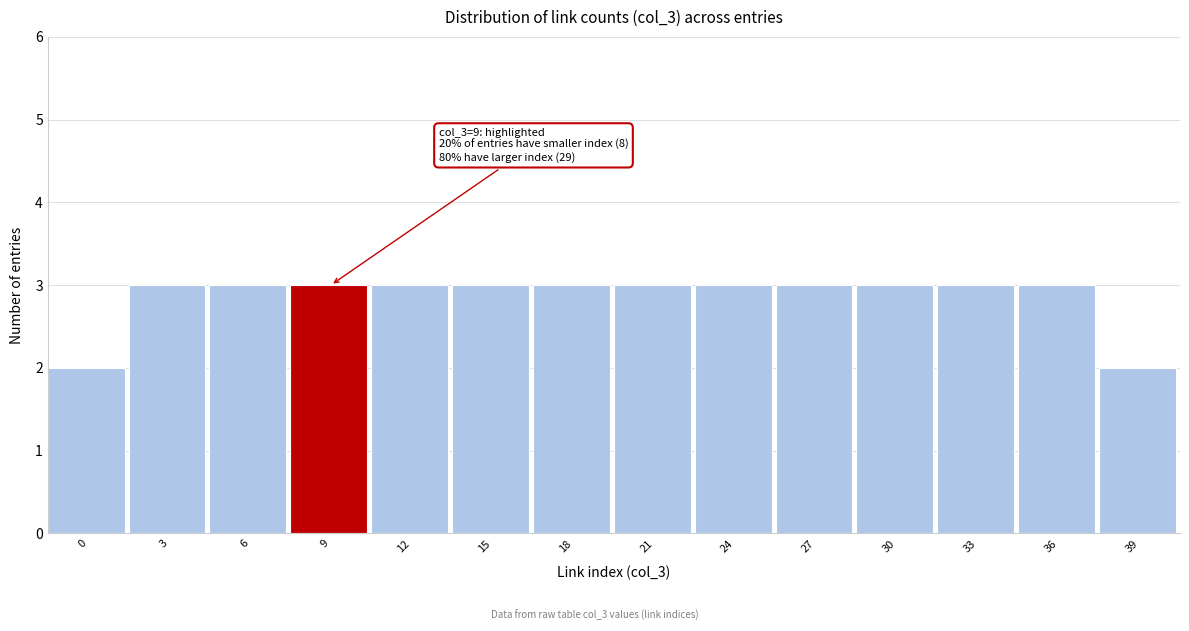

Reading left to right, what are all the values shown in this chart?

0=2	3=3	6=3	9=3	12=3	15=3	18=3	21=3	24=3	27=3	30=3	33=3	36=3	39=2